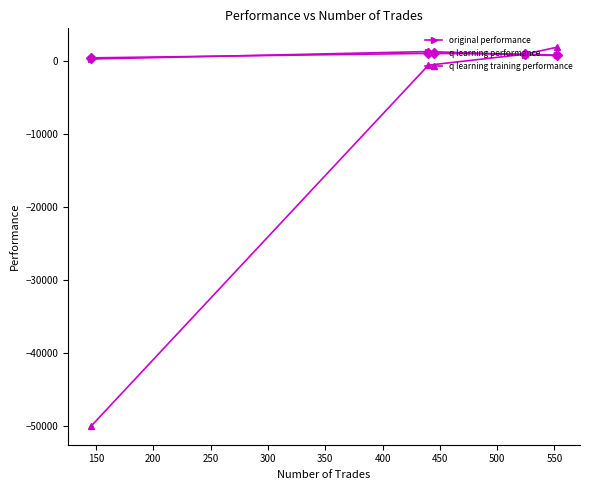

The value of original performance at 250 is 343.3. True or false?

False